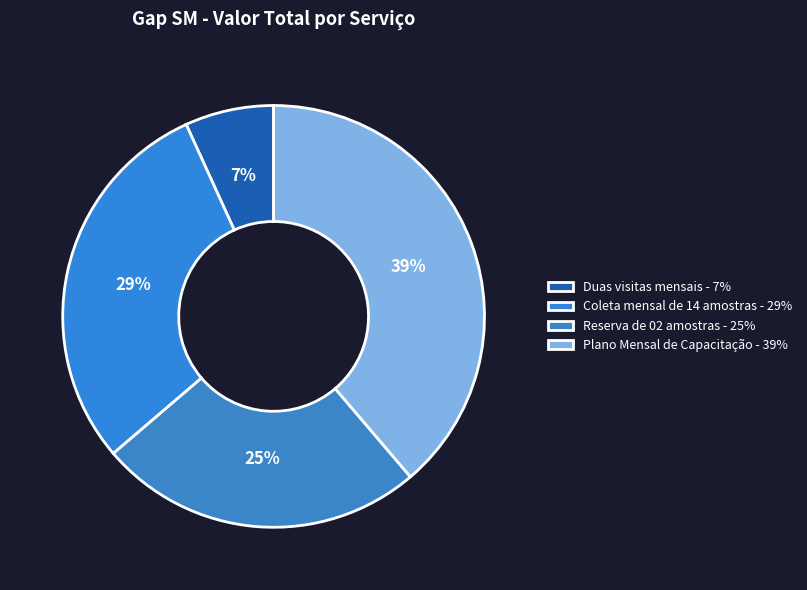

Which slice is the largest?

Plano Mensal de Capacitação